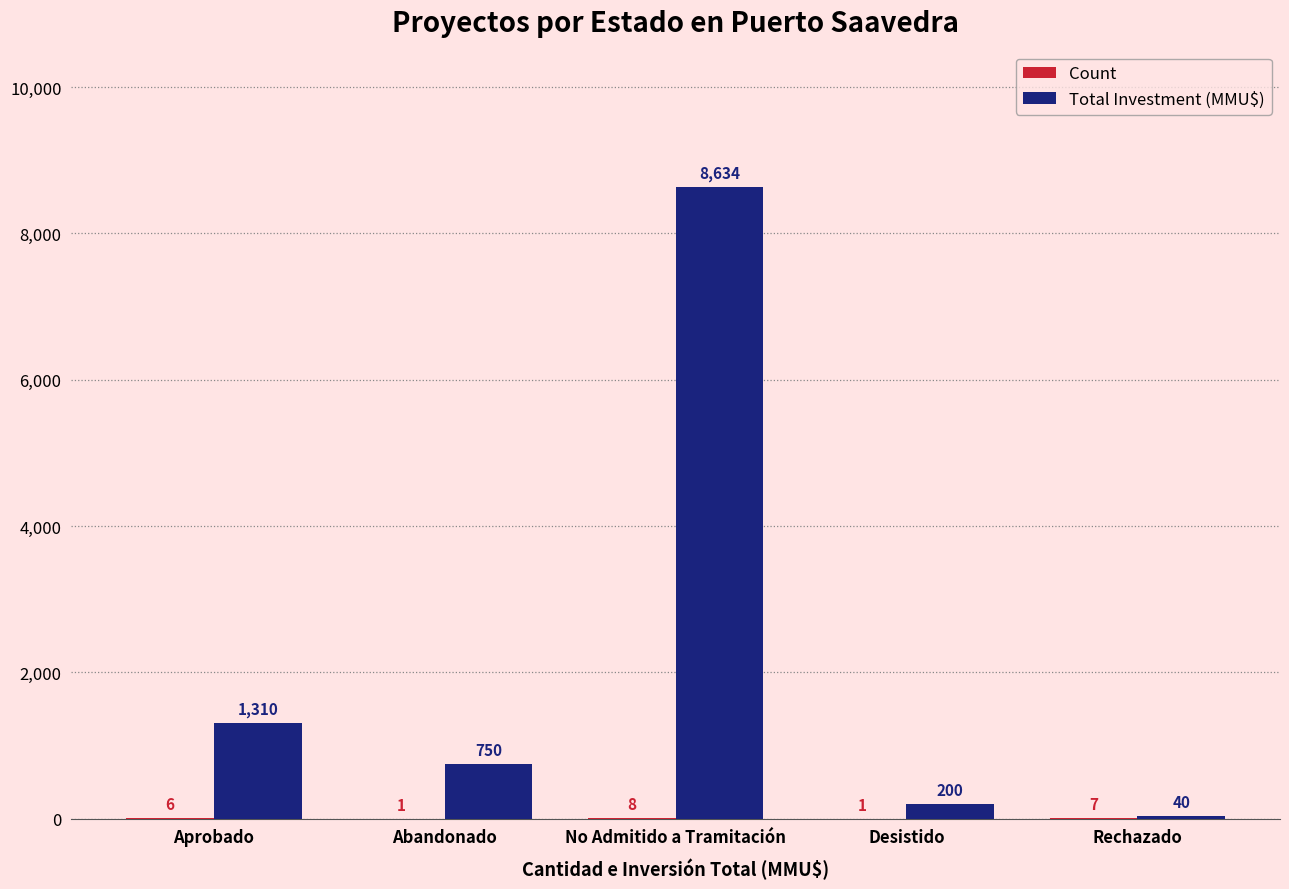

What is the average value of the Total Investment (MMU$) series?

2187